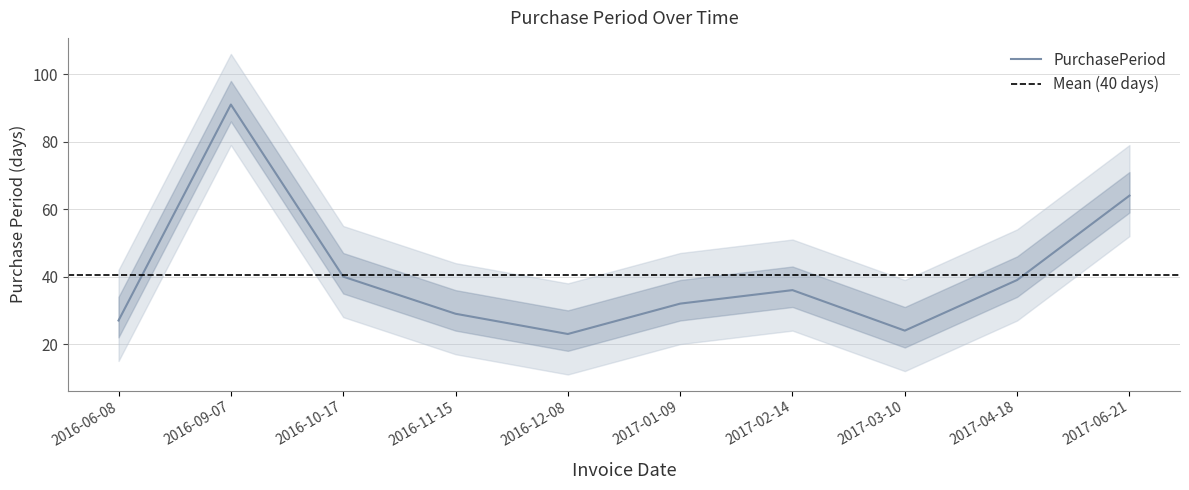

Rank the categories by value from lowest to highest.

2016-12-08, 2017-03-10, 2016-06-08, 2016-11-15, 2017-01-09, 2017-02-14, 2017-04-18, 2016-10-17, 2017-06-21, 2016-09-07